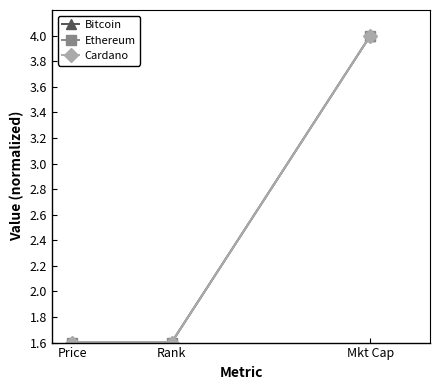

Is the value of Bitcoin at Mkt Cap greater than the value of Cardano at Rank?

Yes